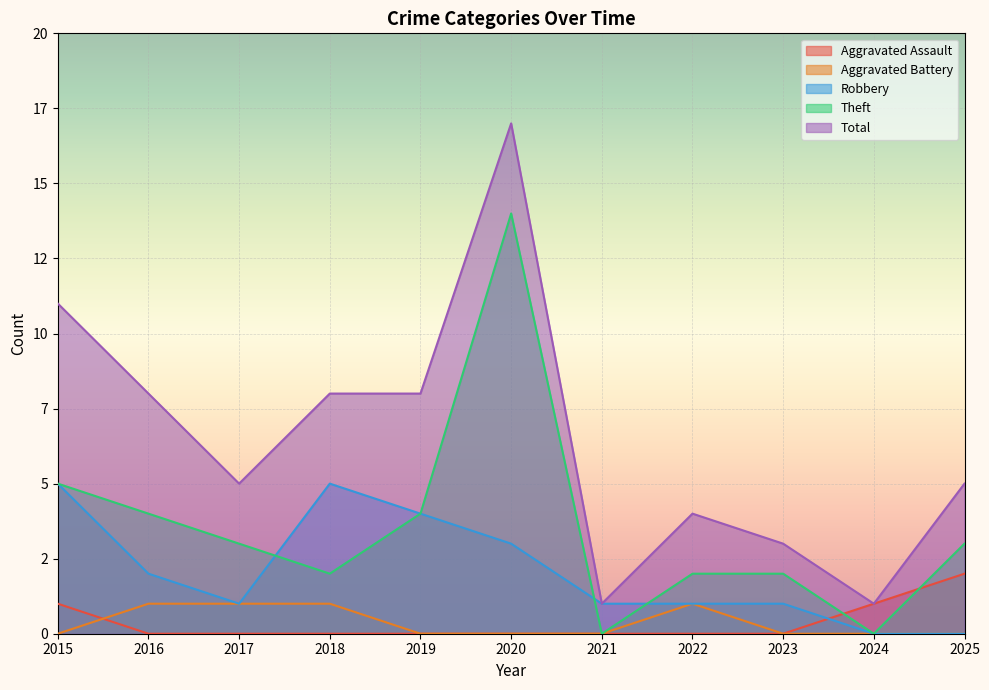

True or false: Robbery and Total intersect in this chart.

False